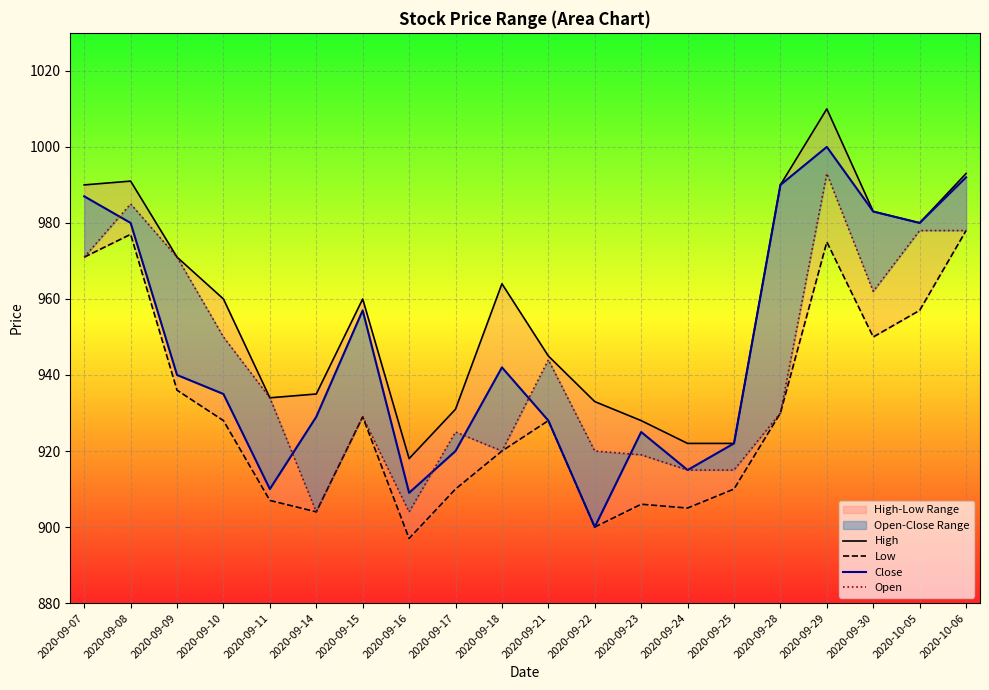

What is the difference between the maximum and second lowest values in the High series?

88